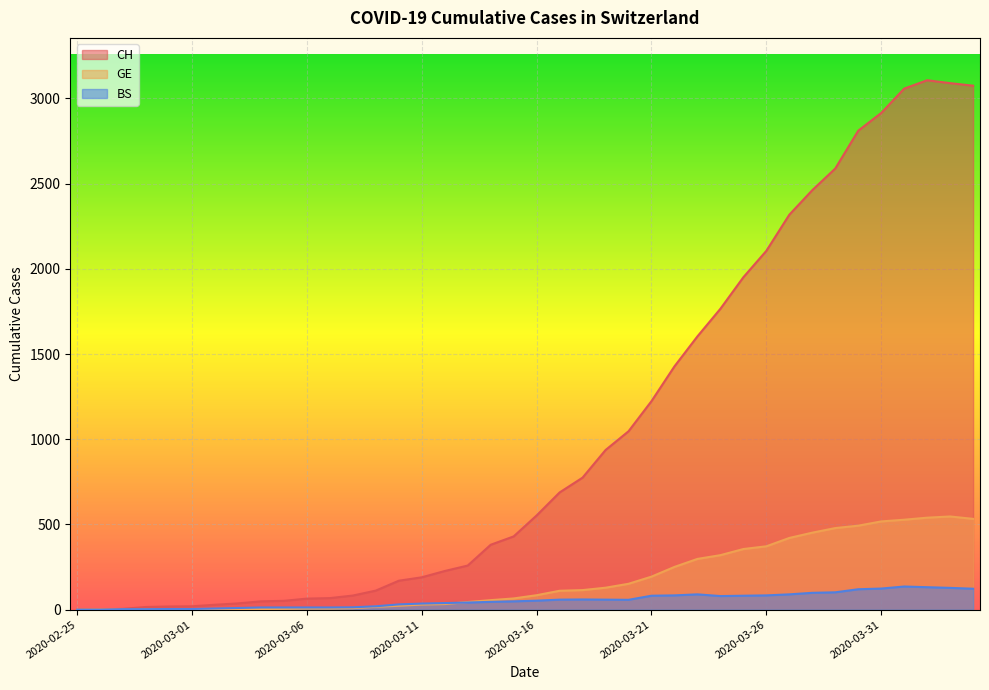

Reading left to right, extract all data points from this chart.

CH: 0	1	5	16	19	20	29	37	49	52	65	68	83	112	170	190	227	259	381	430	553	688	775	937	1047	1224	1428	1604	1766	1951	2106	2318	2462	2589	2811	2915	3058	3107	3090	3075
GE: 0	1	1	2	3	3	3	4	4	5	7	7	9	17	23	30	33	45	56	66	85	111	115	129	152	194	251	298	320	356	372	421	452	479	493	518	528	540	547	533
BS: 0	0	3	3	4	4	7	10	13	13	13	13	14	20	31	36	39	42	46	49	53	59	60	59	58	82	84	90	80	82	84	90	99	102	120	124	136	132	128	123